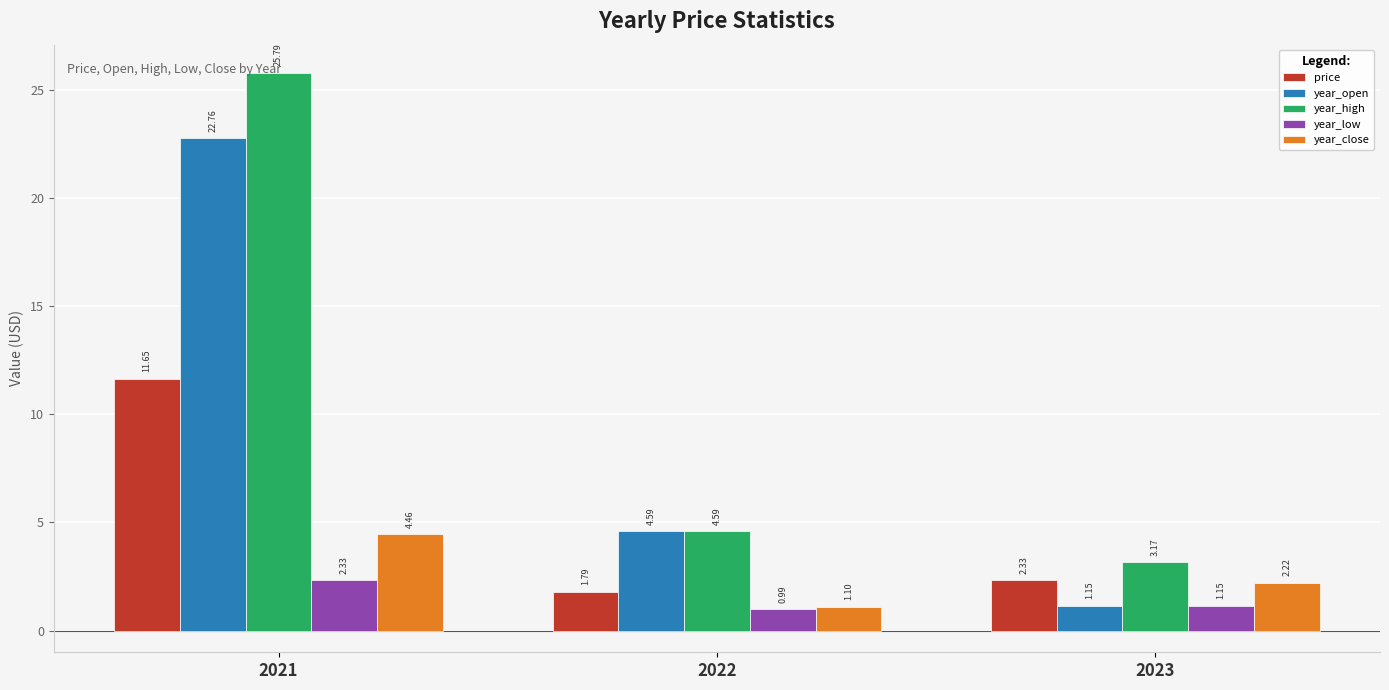

The year_open series shows 4.6 at 2022. True or false?

True